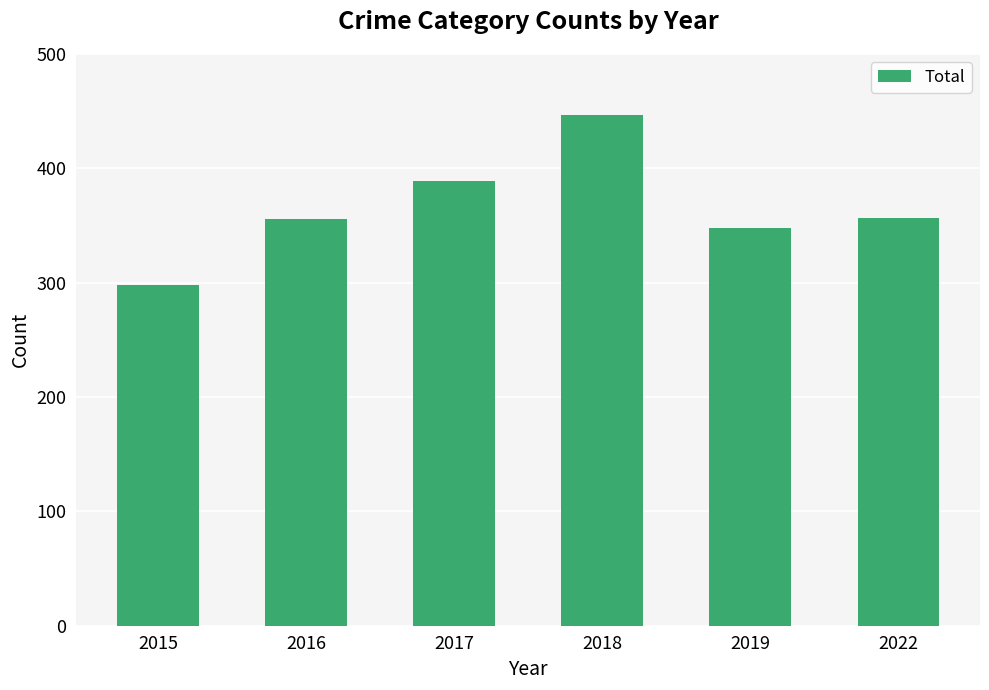

What is the difference between the maximum and minimum values?

149